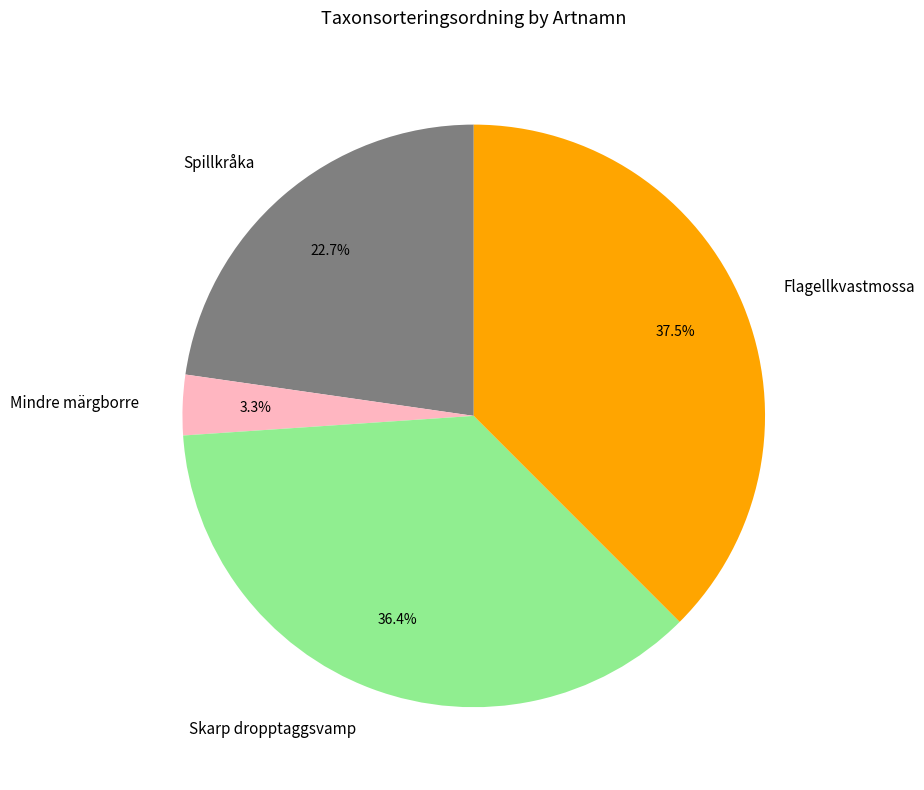

To the nearest percent, what portion does Spillkråka represent?

23%